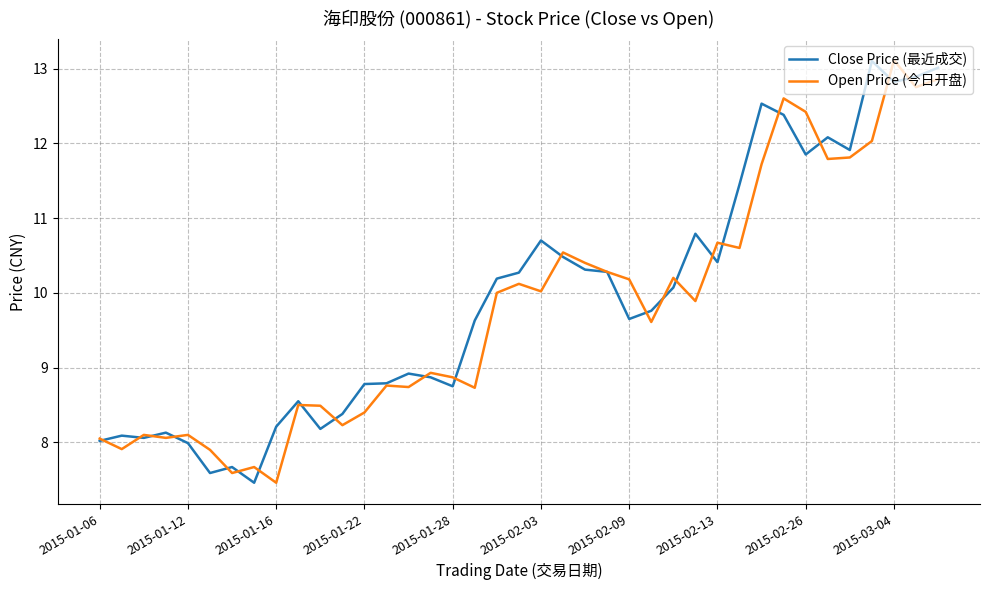

What is the maximum value for Close Price (最近成交)?

13.1